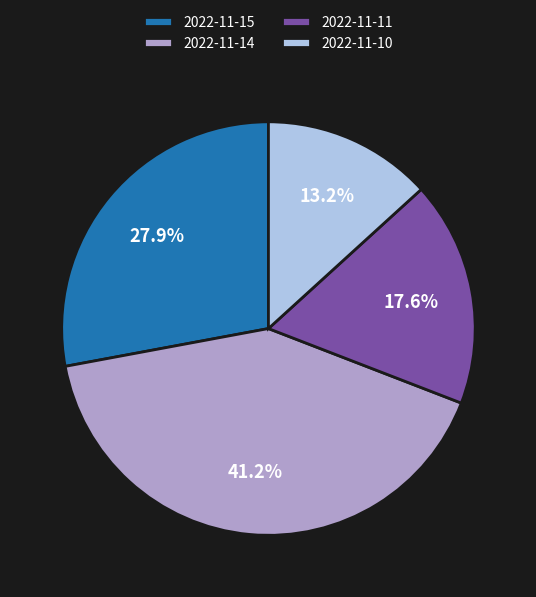

Rank the categories by value from lowest to highest.

2022-11-10, 2022-11-11, 2022-11-15, 2022-11-14